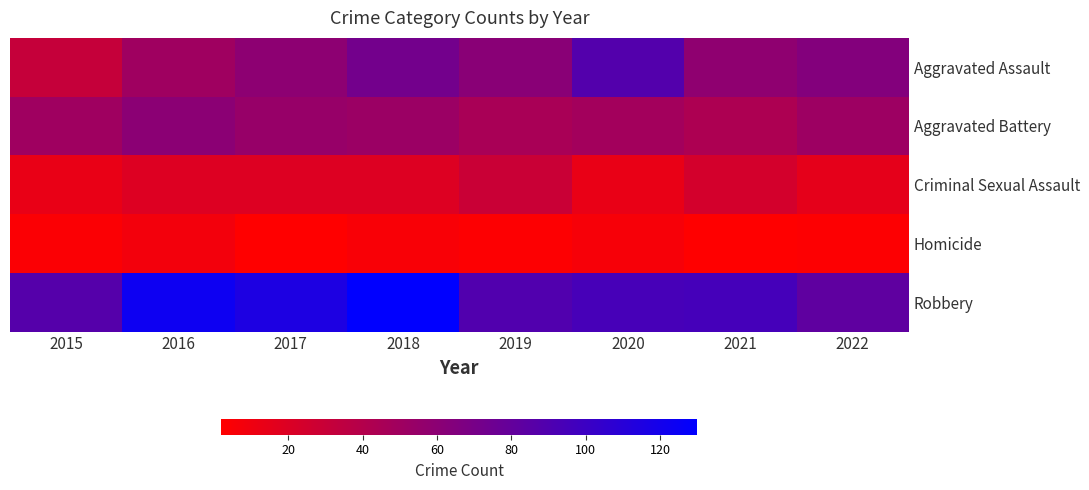

List the series in order of their peak value, lowest first.

Homicide, Criminal Sexual Assault, Aggravated Battery, Aggravated Assault, Robbery